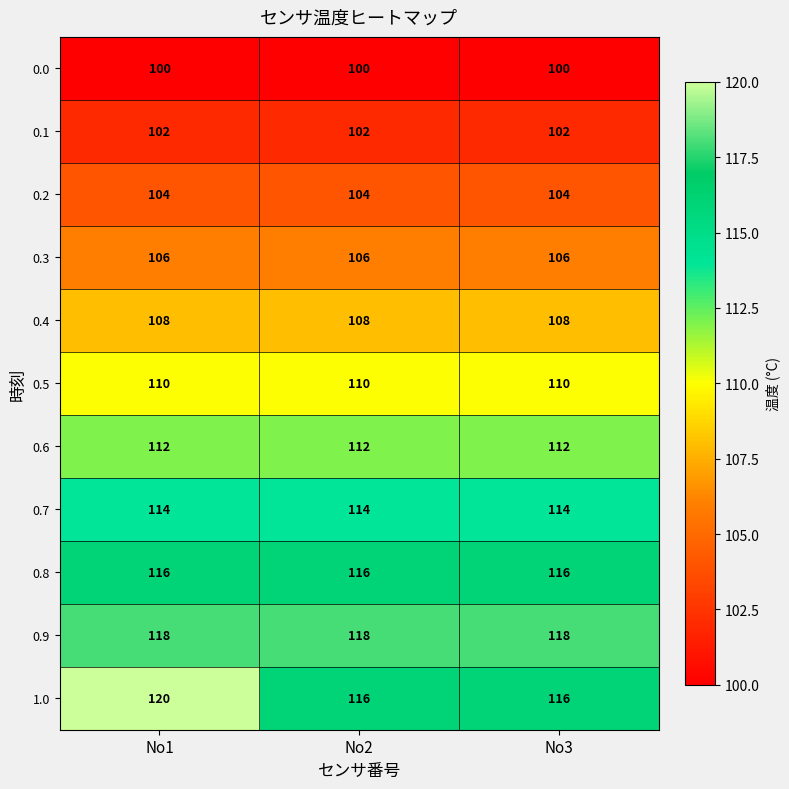

Which series has the largest total across all categories?

0.9